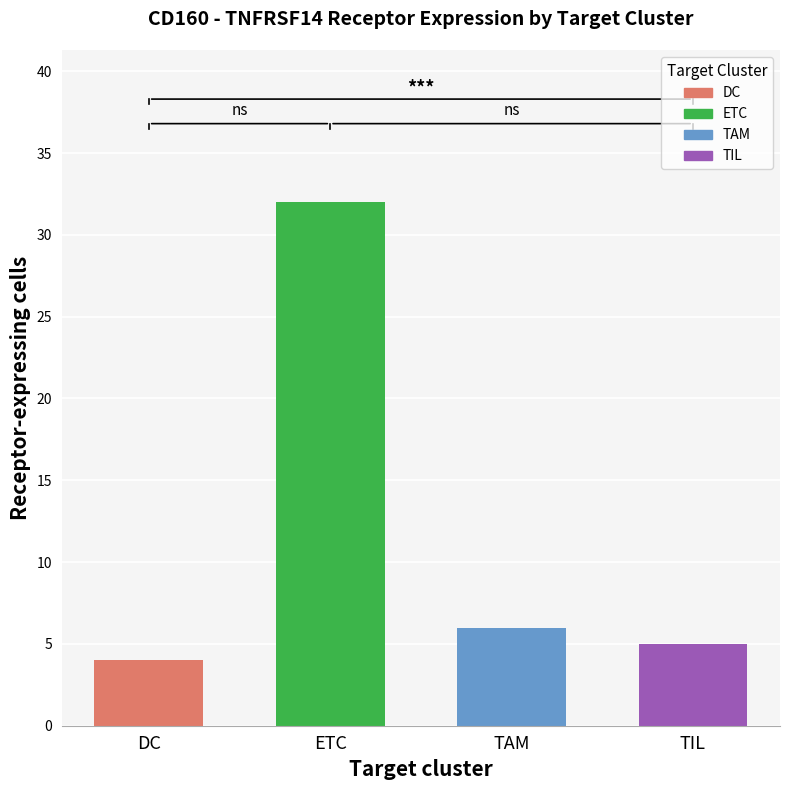

Rank the categories by value from highest to lowest.

ETC, TAM, TIL, DC